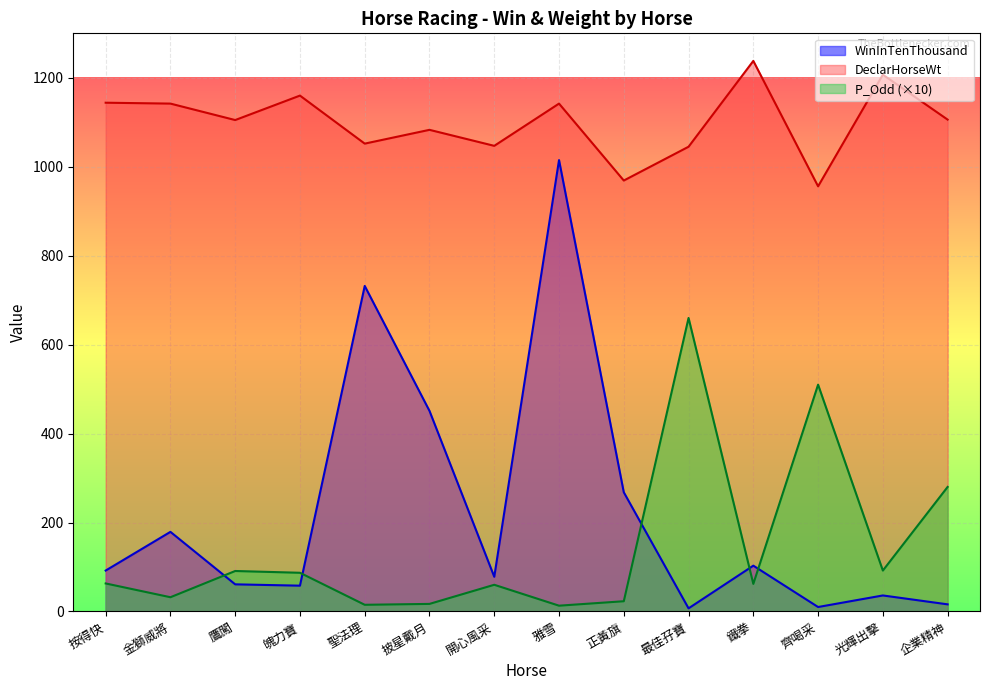

Which category has the lowest value in the DeclarHorseWt series?

齊喝采